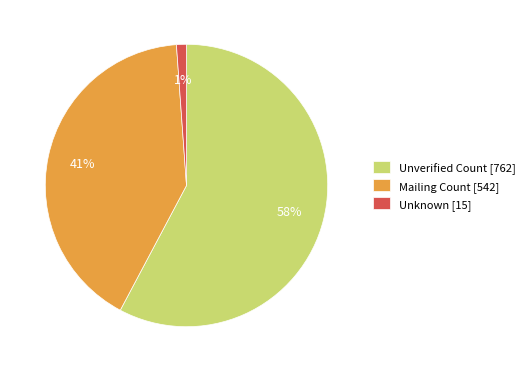

Does Mailing Count [542] account for over 50% of the chart?

No